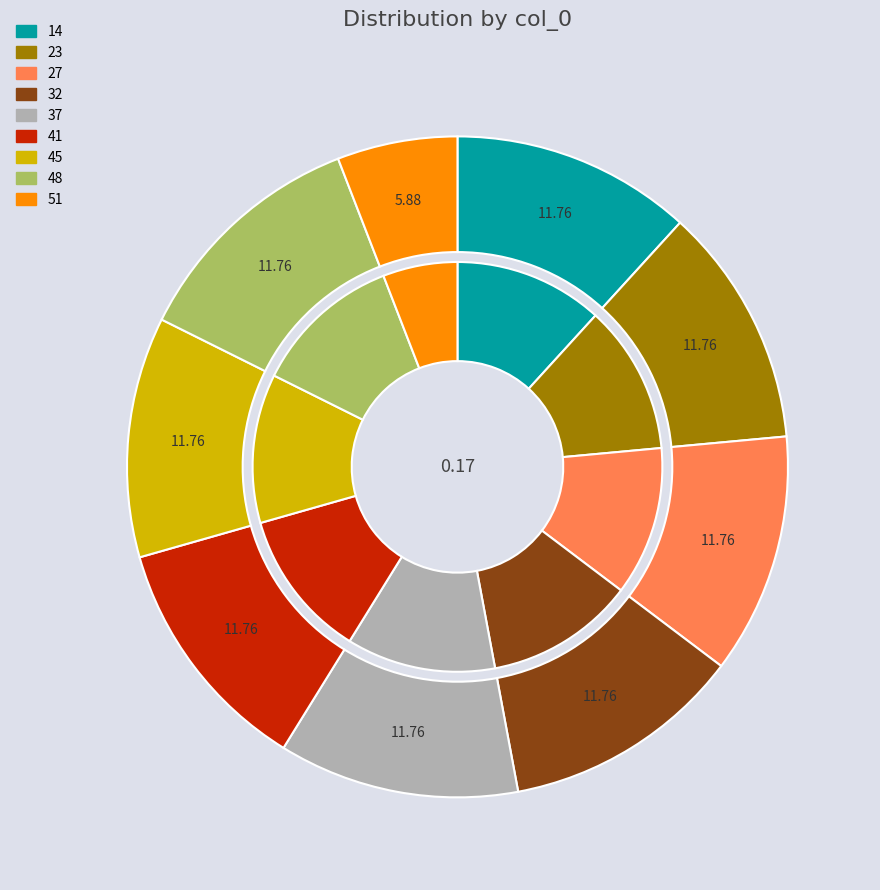

Count the number of slices in the pie.

9